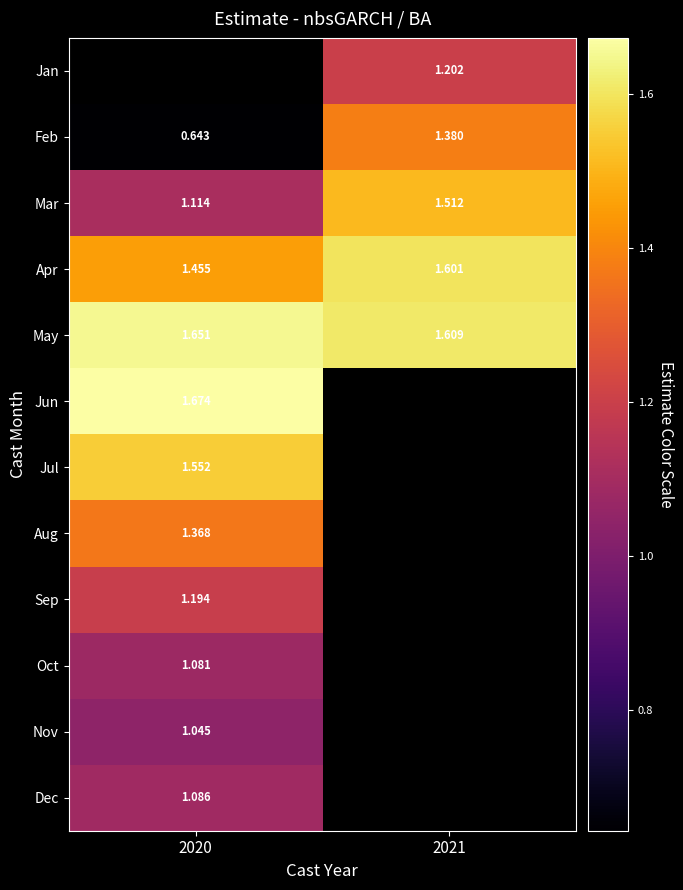

What is the sum of the Apr values at 2021 and 2020?

3.1